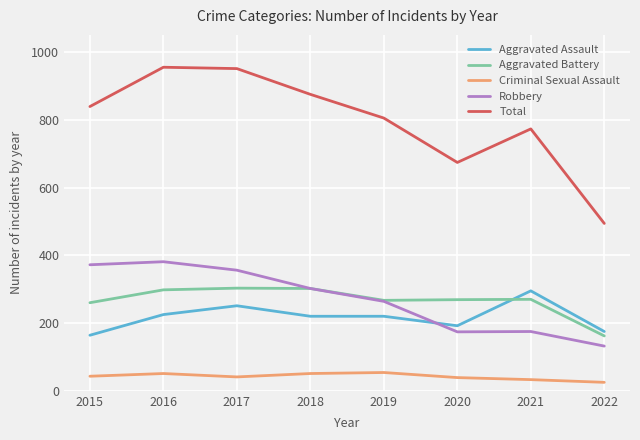

True or false: Total has a value of 1087 at 2020.

False